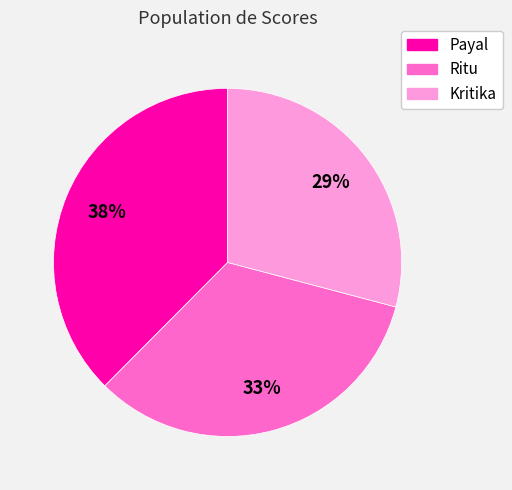

Is the sum of Kritika and Payal greater than half?

Yes